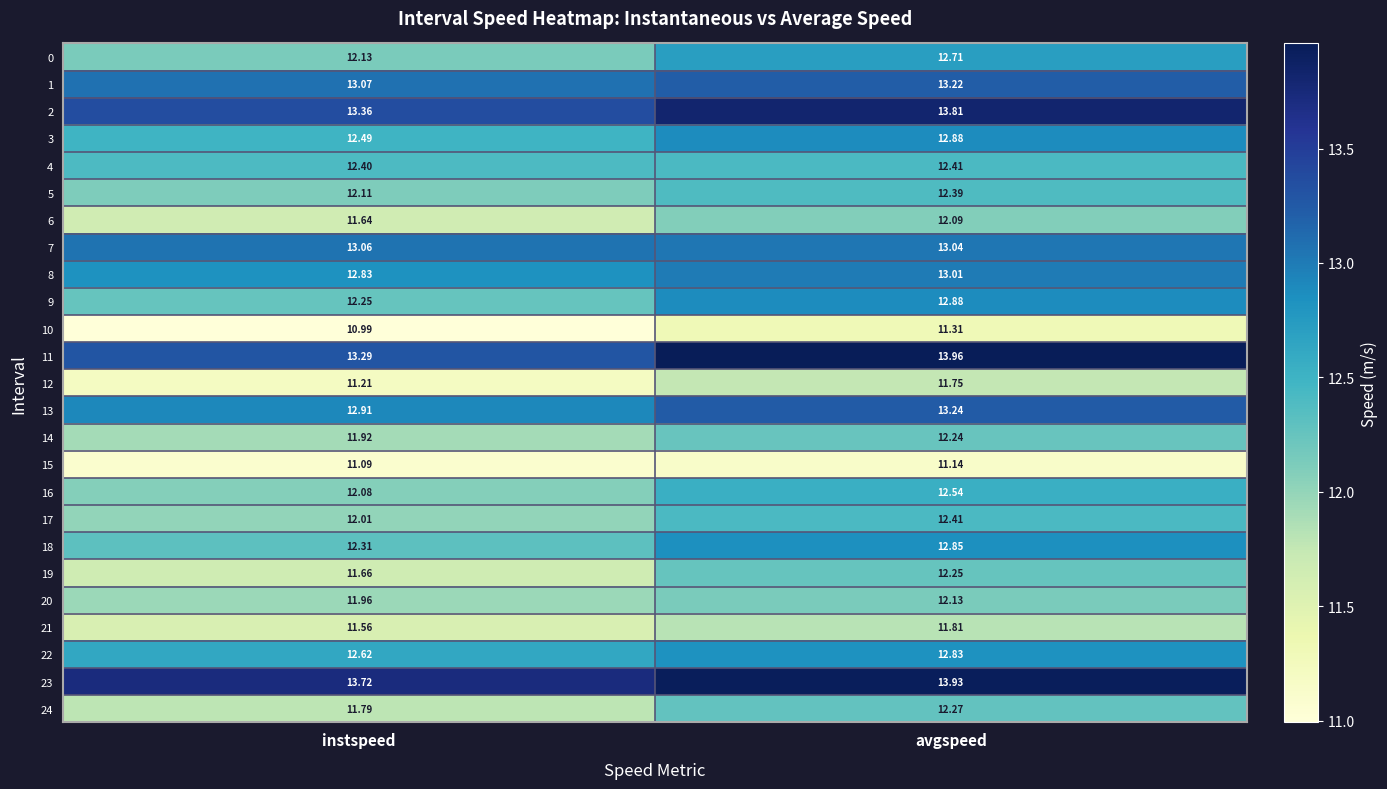

At which label does 16 reach its peak?

avgspeed